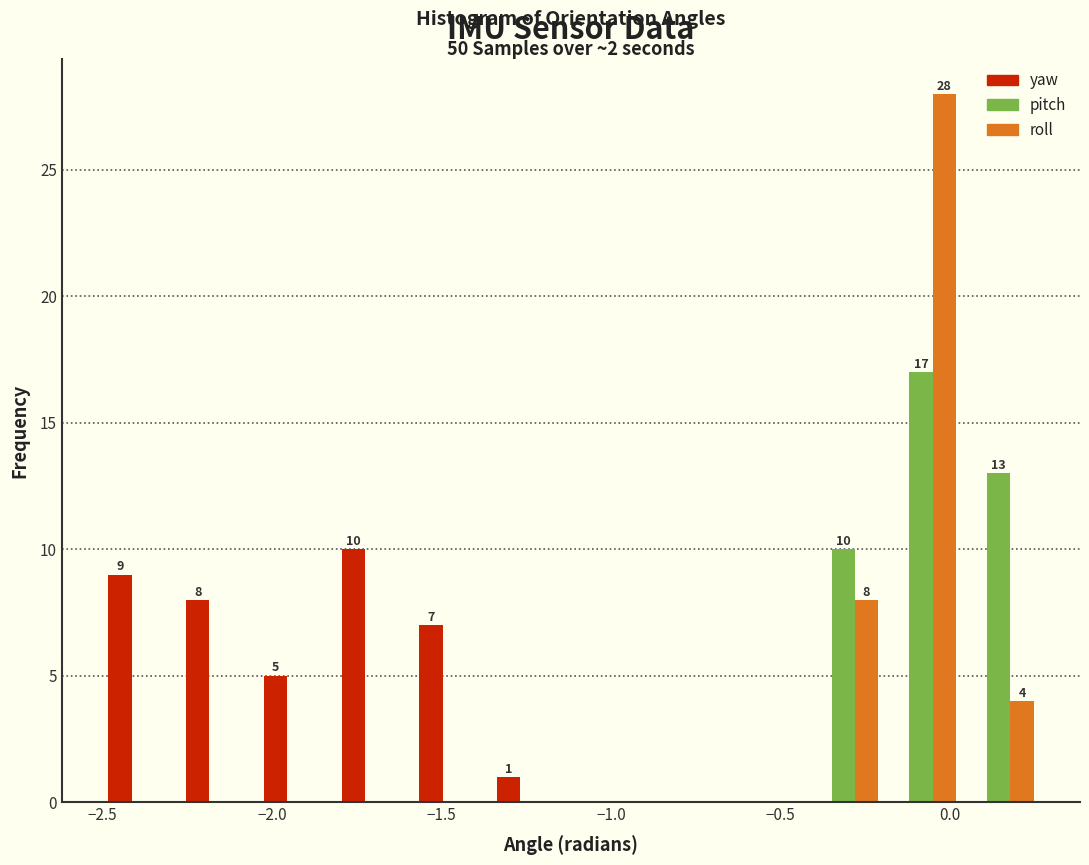

In the roll series, which range on the x-axis has the tallest bar?

-0.20 to 0.05